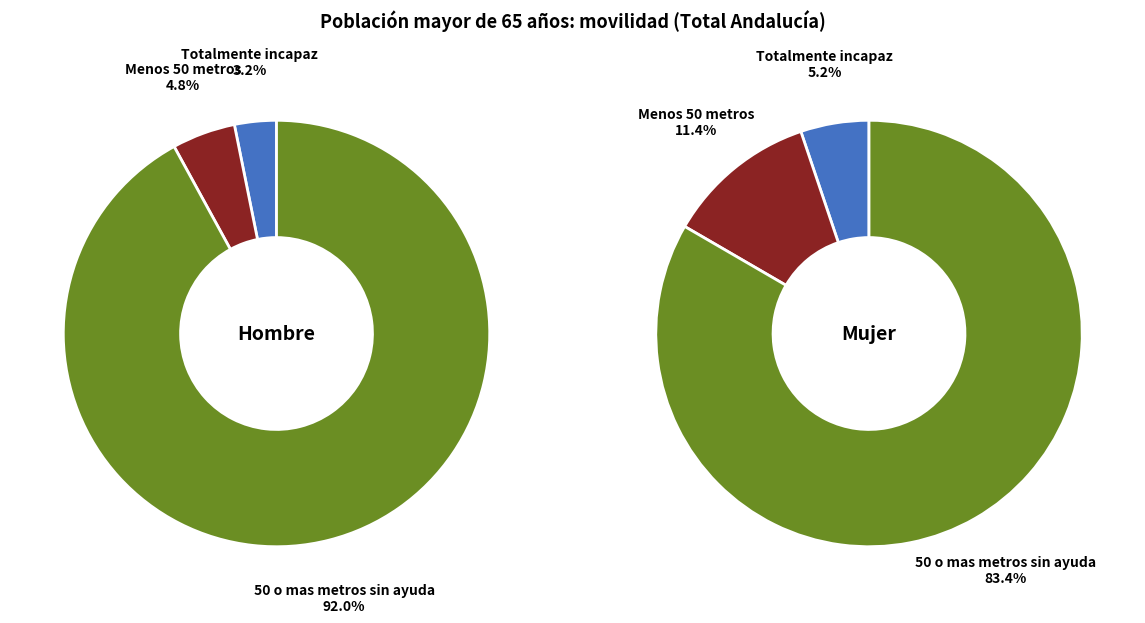

To the nearest percent, what is the combined percentage of Totalmente incapaz and Menos 50 metros?

17%